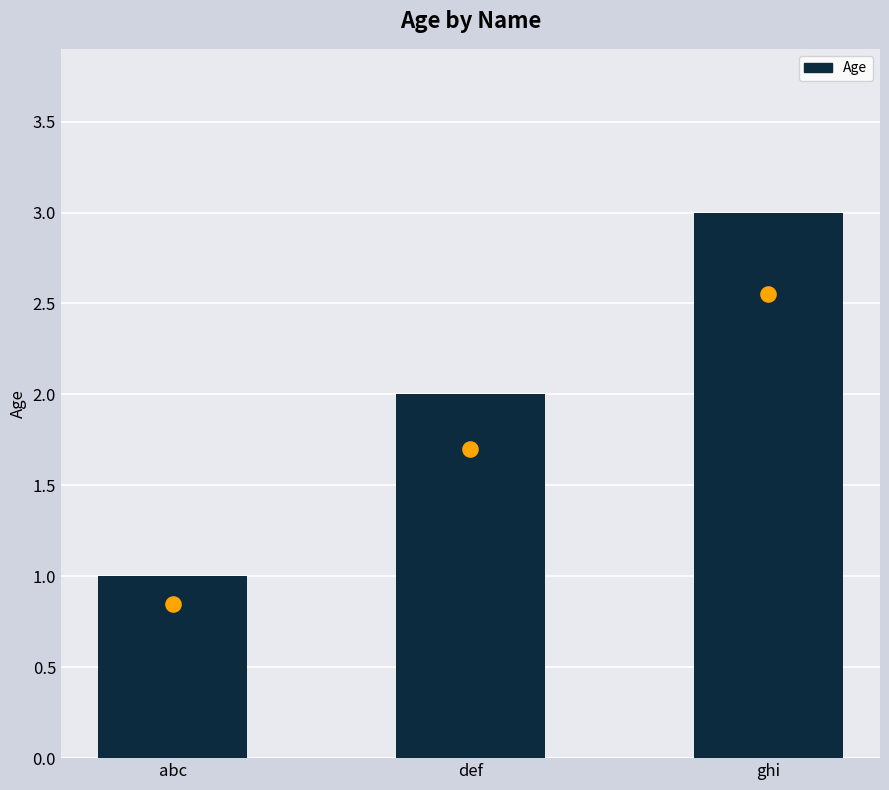

What is the change in value from abc to ghi?

+2